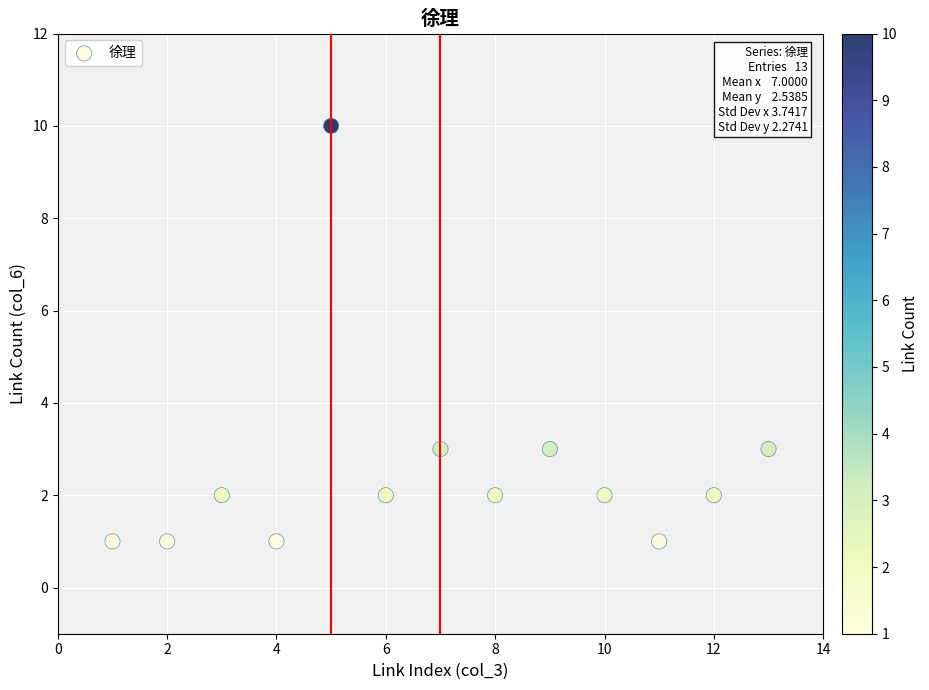

What is the range of X values (max minus min)?

12